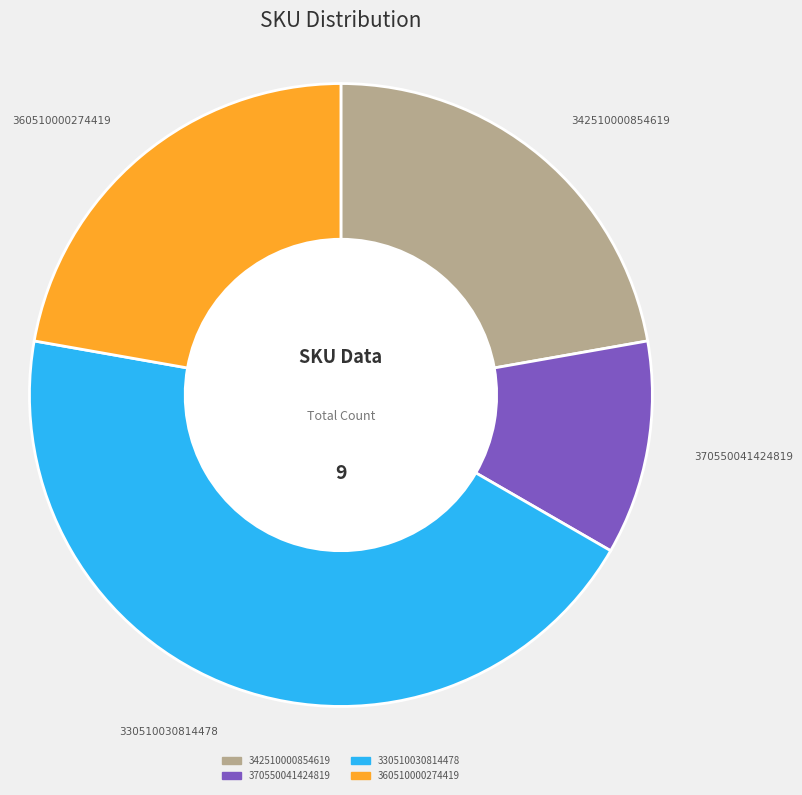

Does any single category account for the majority?

No